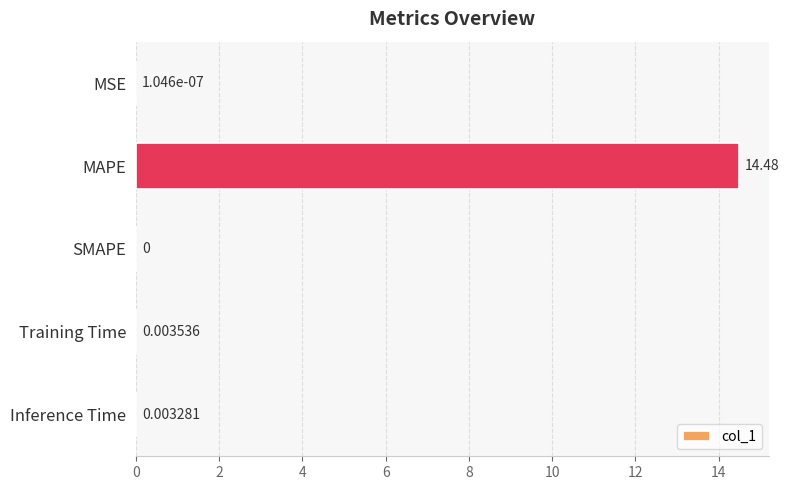

Which has a higher value, Training Time or SMAPE?

Training Time